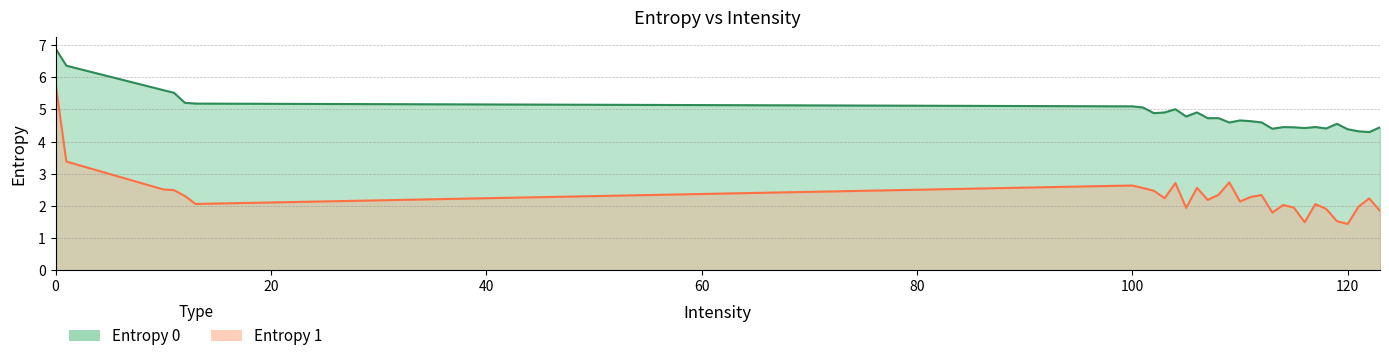

Reading left to right, list all the values displayed in this chart.

Entropy 0: 0=6.9	1=6.4	10=5.6	11=5.5	12=5.2	13=5.2	100=5.1	101=5.1	102=4.9	103=4.9	104=5.0	105=4.8	106=4.9	107=4.7	108=4.7	109=4.6	110=4.7	111=4.6	112=4.6	113=4.4	114=4.5	115=4.4	116=4.4	117=4.5	118=4.4	119=4.6	120=4.4	121=4.3	122=4.3	123=4.4
Entropy 1: 0=5.8	1=3.4	10=2.5	11=2.5	12=2.3	13=2.1	100=2.6	101=2.6	102=2.5	103=2.2	104=2.7	105=1.9	106=2.6	107=2.2	108=2.3	109=2.7	110=2.1	111=2.3	112=2.3	113=1.8	114=2.0	115=1.9	116=1.5	117=2.1	118=1.9	119=1.5	120=1.4	121=2.0	122=2.2	123=1.8